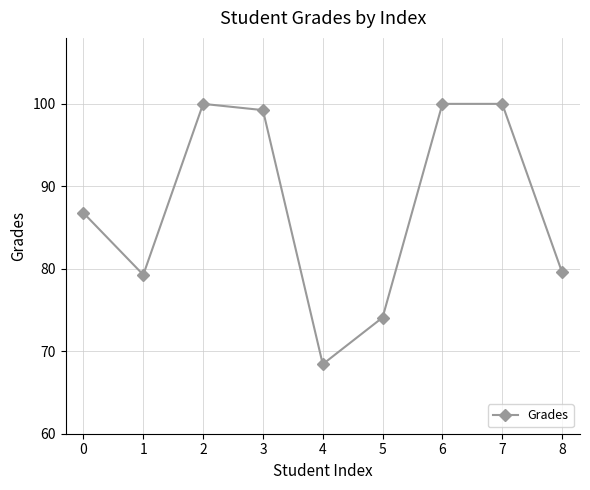

Where is the first local minimum?

1